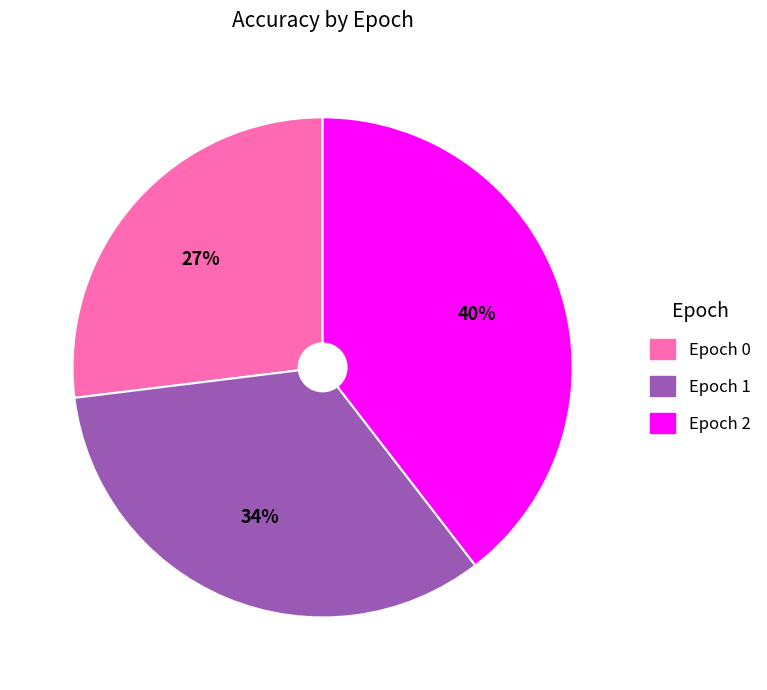

To the nearest percent, what is the average slice percentage?

33%